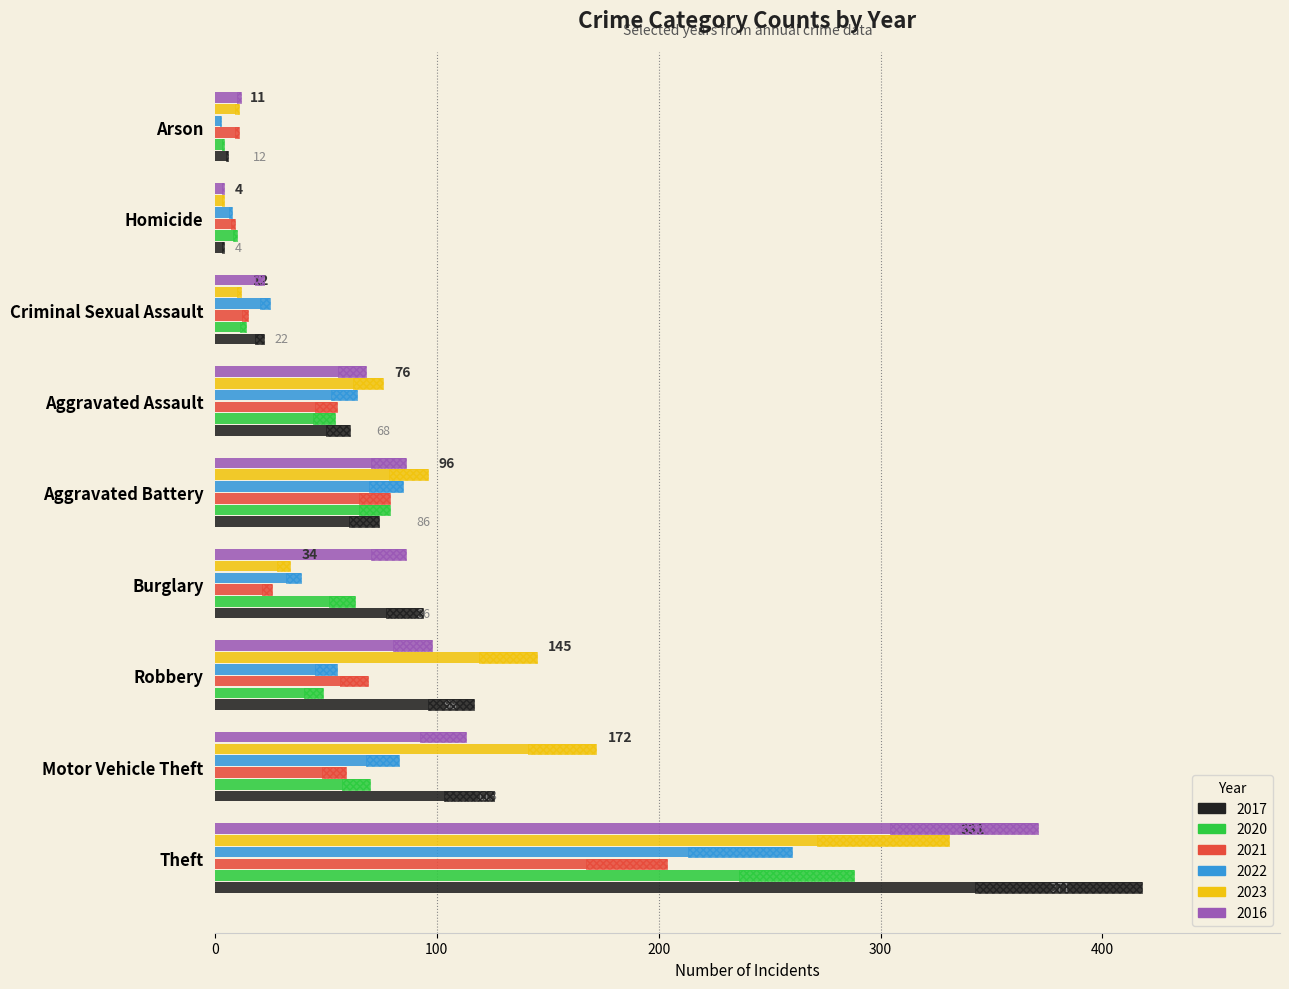

What is the difference between the maximum and minimum values in the 2023 series?

327.0